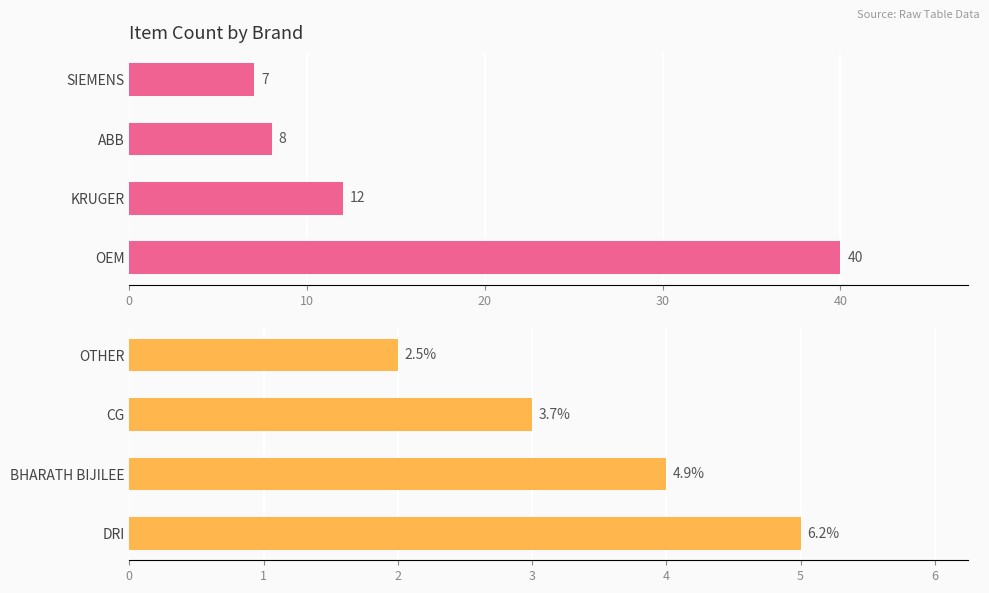

Which series has the largest range (max minus min)?

Top Brands